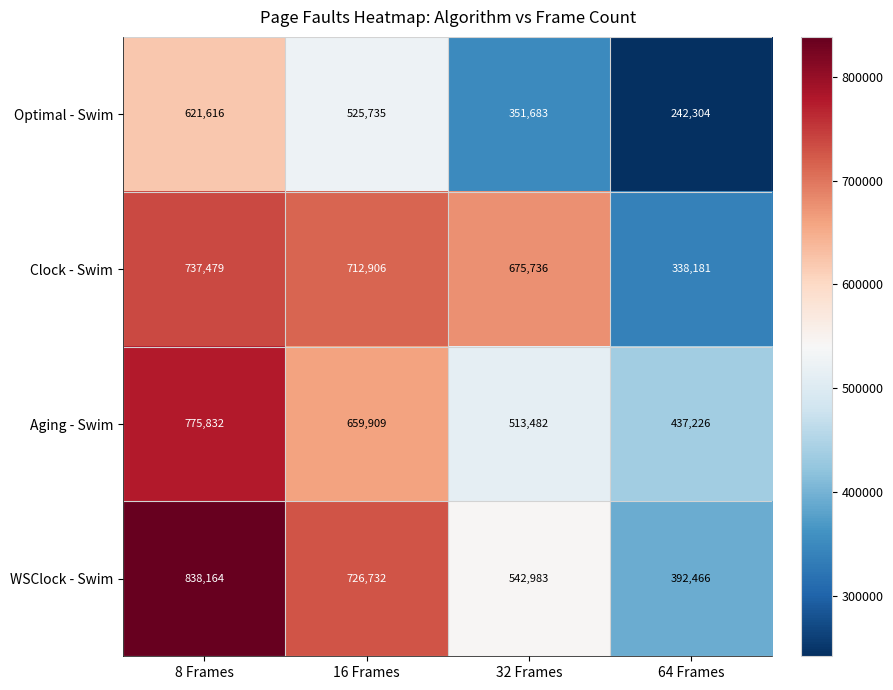

What is the difference between the second highest and minimum values in the Clock - Swim series?

374725